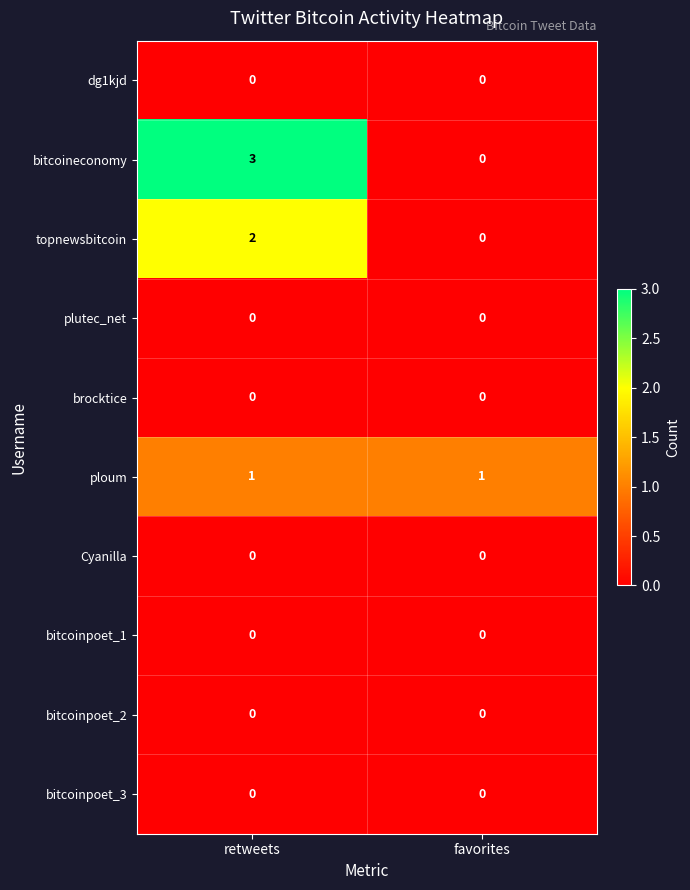

Which series has the widest spread of values?

bitcoineconomy